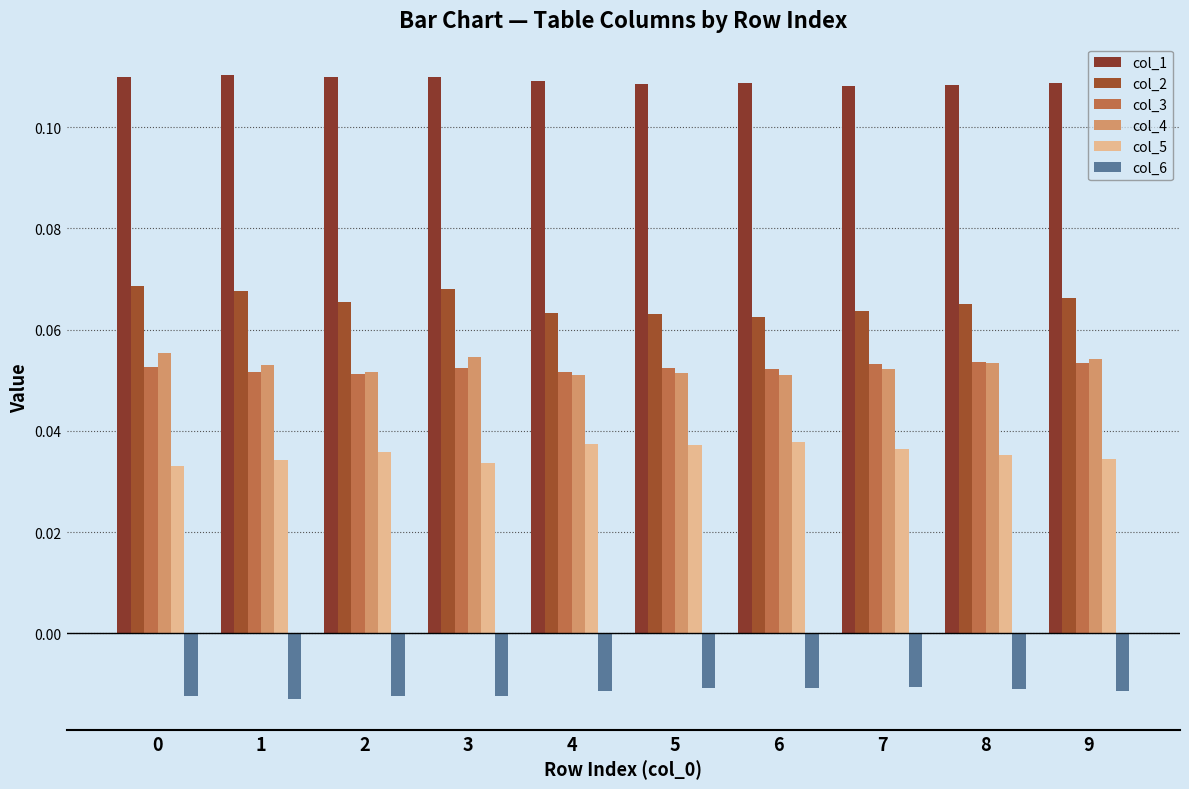

How many bars are there in each group?

6